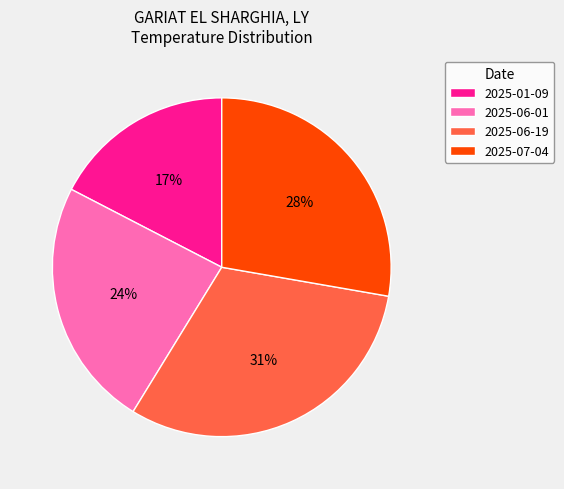

What is the ratio of the value at 2025-06-19 to the value at 2025-01-09?

1.8